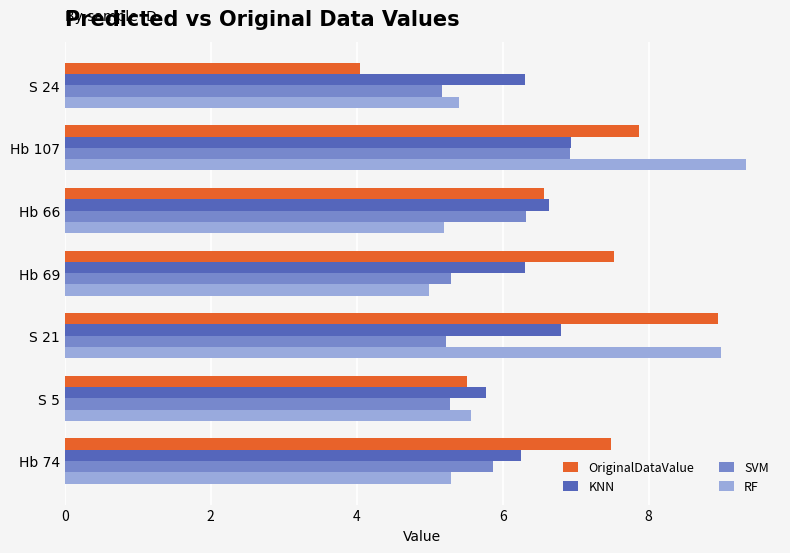

Which series changed the most between Hb 69 and S 5?

OriginalDataValue